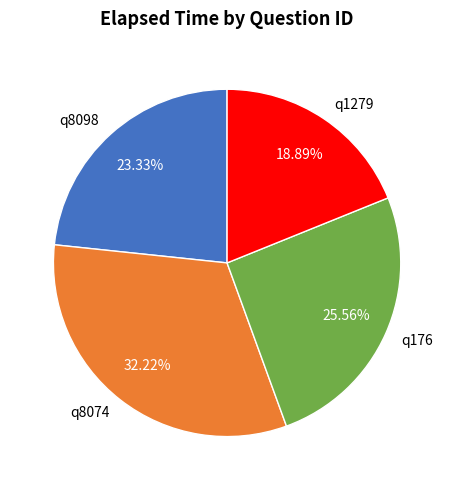

Is there any slice that represents more than half of the pie?

No